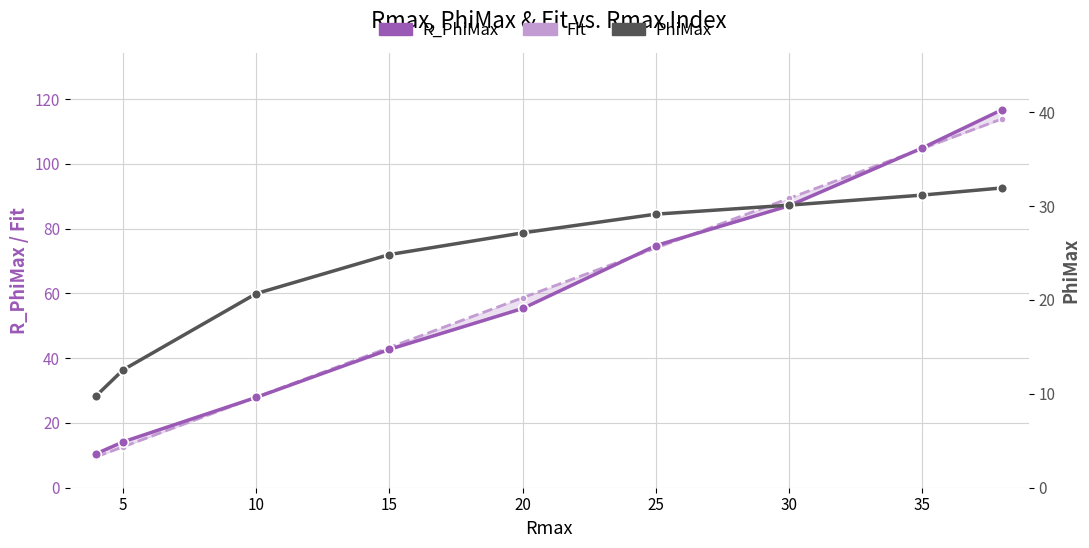

Where is PhiMax nearest to the value 20?

10